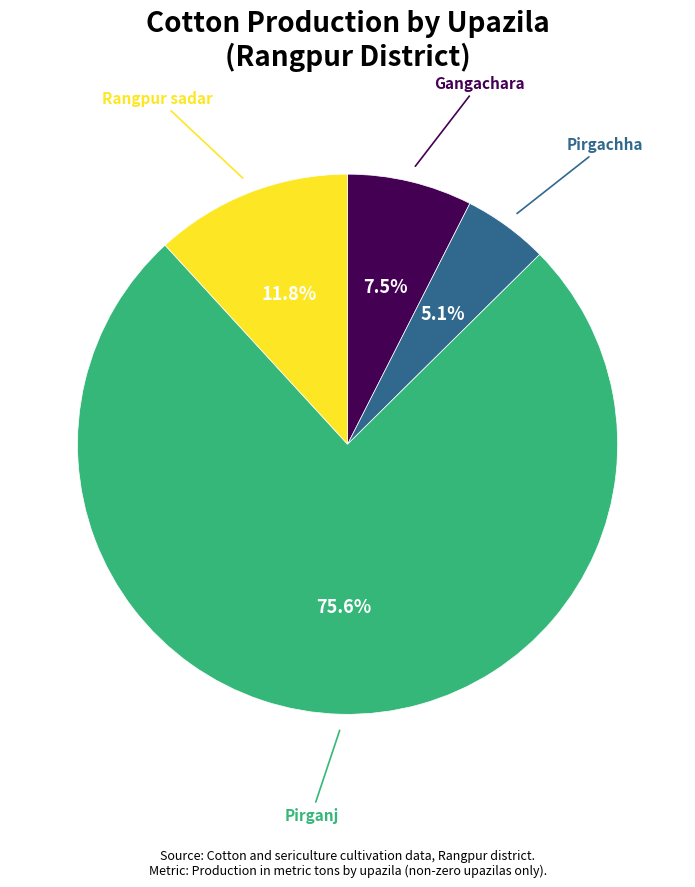

Is there any slice that represents more than half of the pie?

Yes